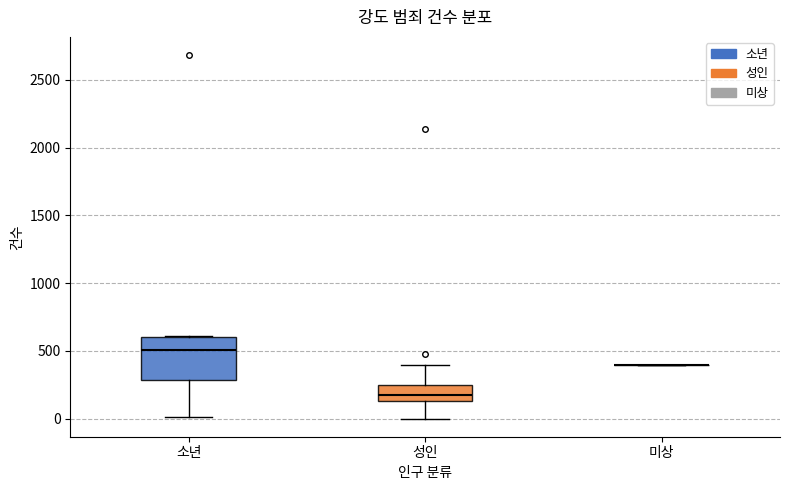

Reading left to right, transcribe this box plot: for each box, give where its median line is, the range the box spans, and where its two whiskers end, as read against the y-axis. The values are not printed on the chart, so give them approximately, as read against the axis.

소년: median 500, box 300 to 600, whiskers 0 to 600
성인: median 150 (inside the box), box 150 to 250, whiskers 0 to 400
미상: box collapsed to a line at 400, whiskers 400 to 400